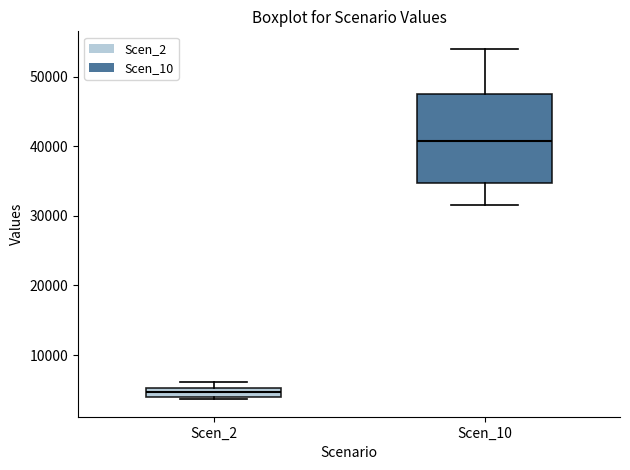

Where is the upper edge of the box for Scen_2 on the y-axis? The values are not printed on the chart, so give them approximately, as read against the axis.

5000